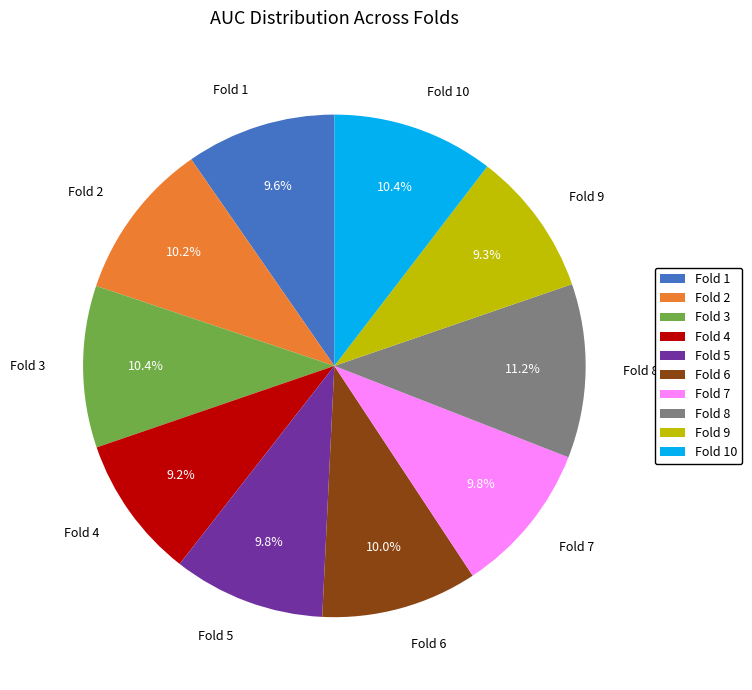

Is Fold 3 the majority of the pie?

No